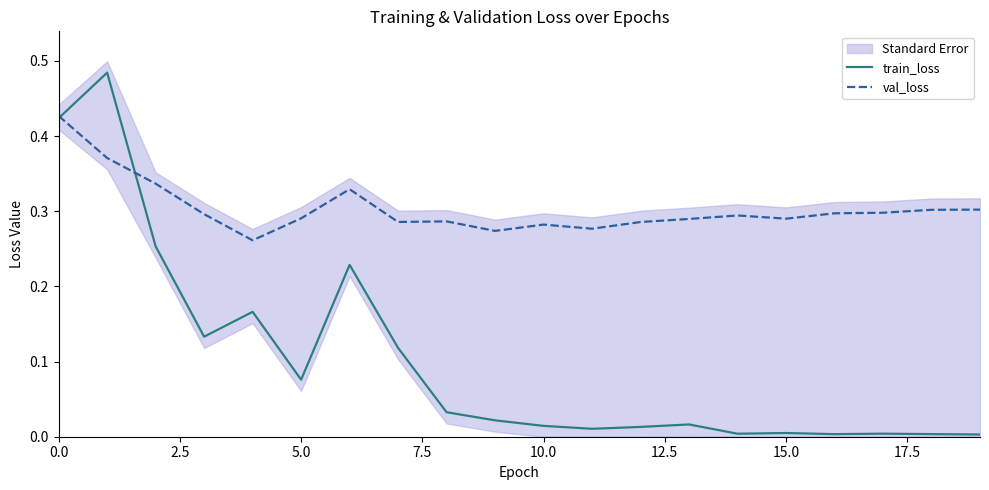

How many val_loss values are between 0 and 1?

20